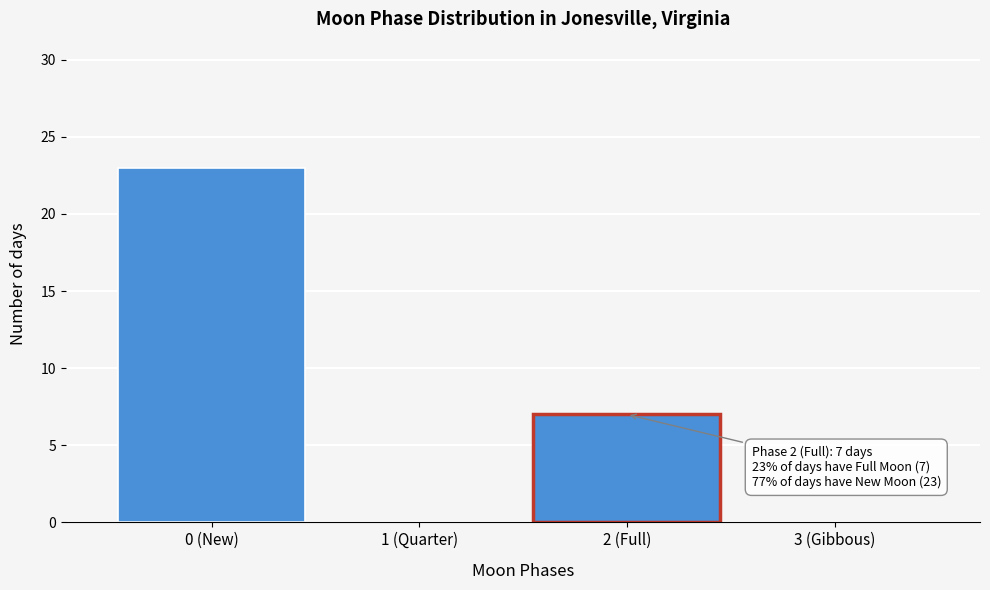

Reading right to left, list all the values displayed in this chart.

3 (Gibbous)=0	2 (Full)=7	1 (Quarter)=0	0 (New)=23